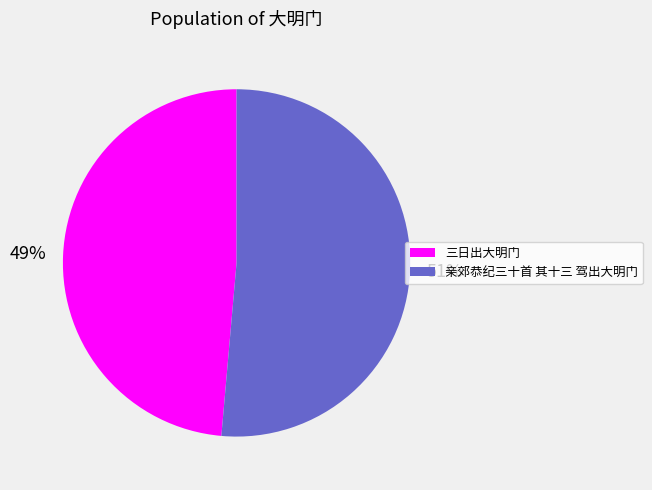

To the nearest percent, what percentage of the pie is 三日出大明门?

49%